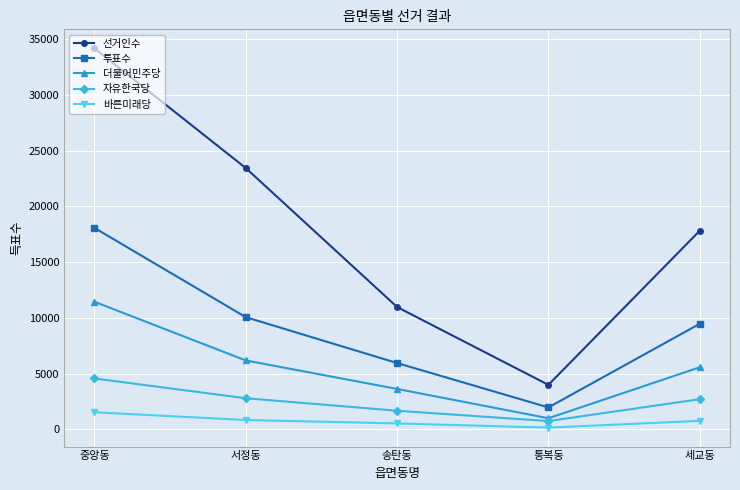

Which series has the largest total across all categories?

선거인수